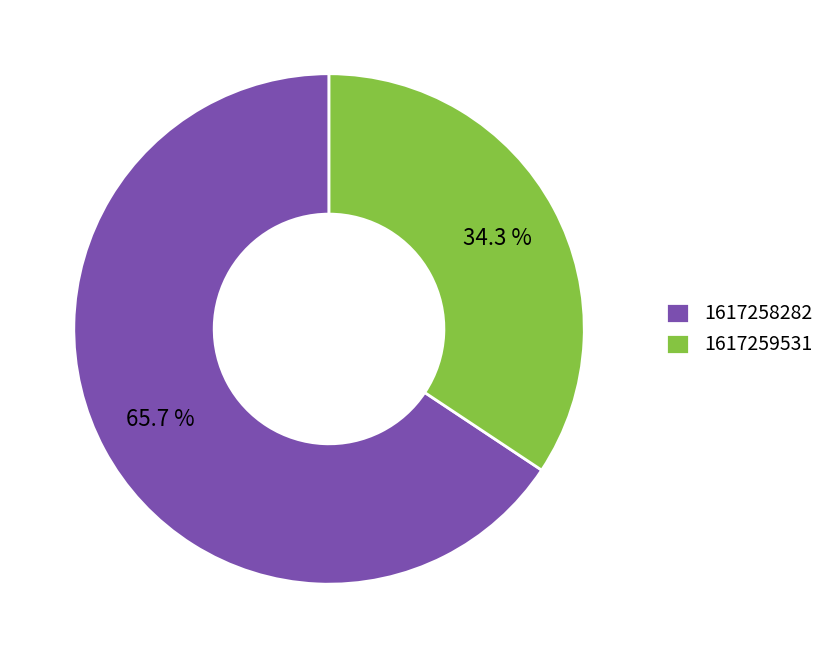

To the nearest percent, what is the average slice percentage?

50%